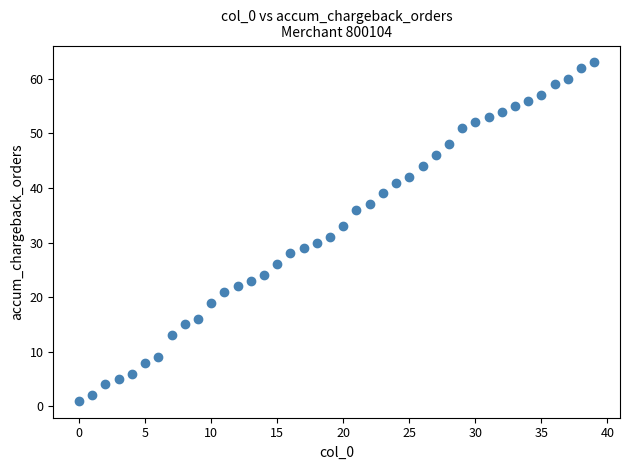

What is the range of Y values (max minus min)?

62